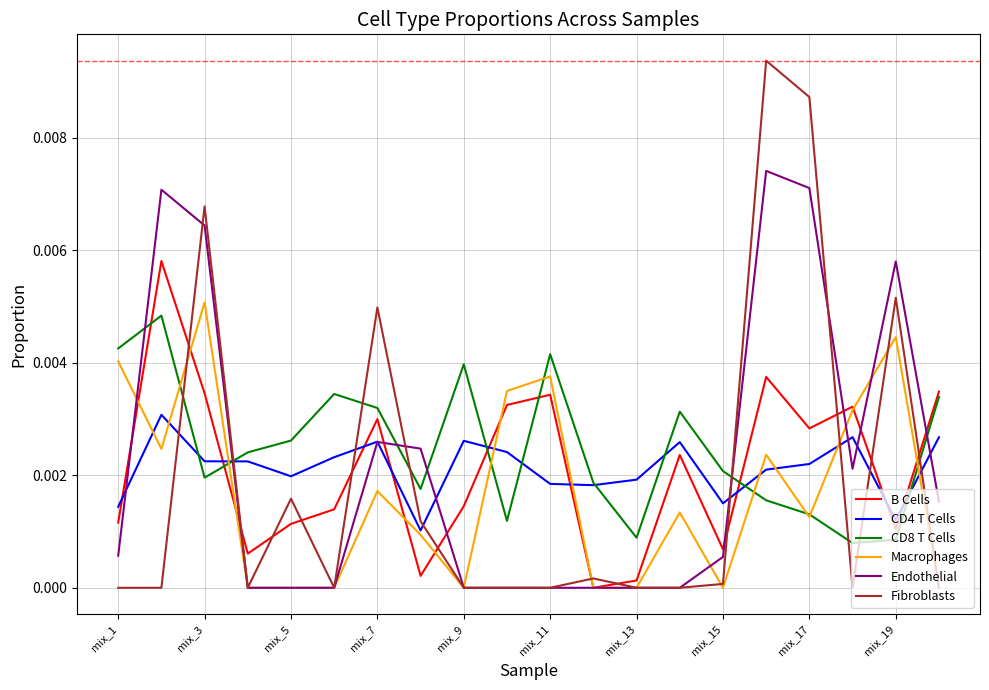

Which series has the widest spread of values?

Fibroblasts